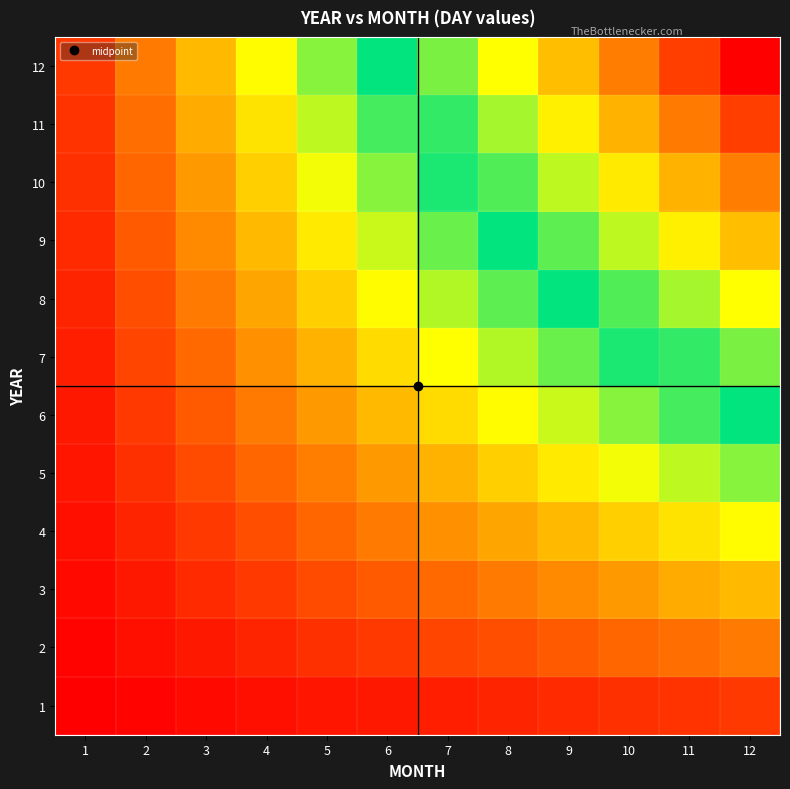

What is the spread (max minus min) of values at 9?

99